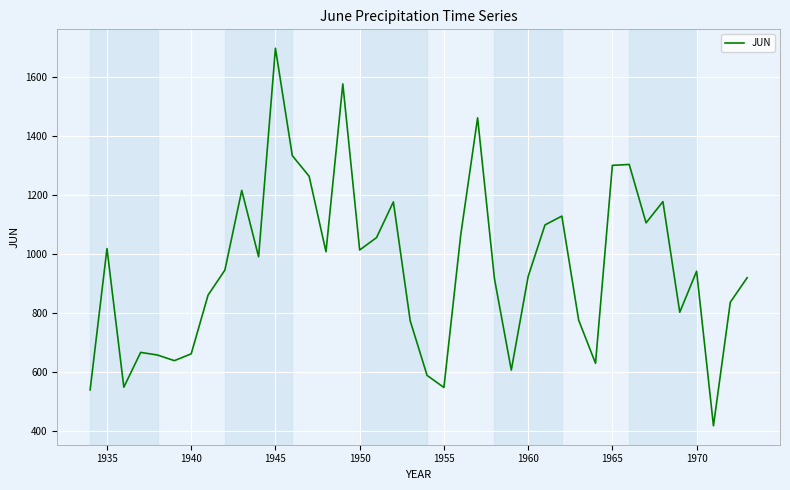

What is the maximum value shown in the chart?

1697